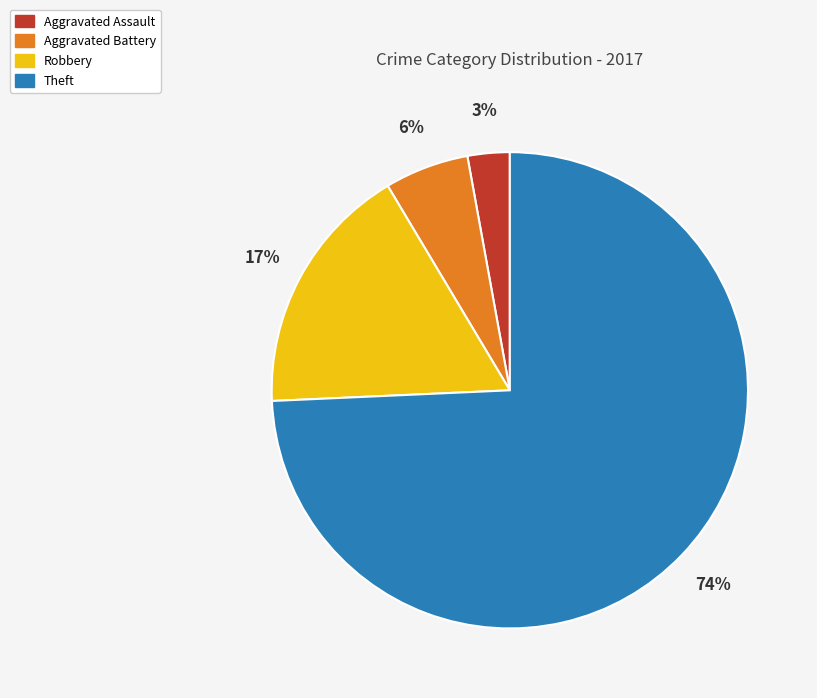

Which category has the biggest portion of the pie?

Theft